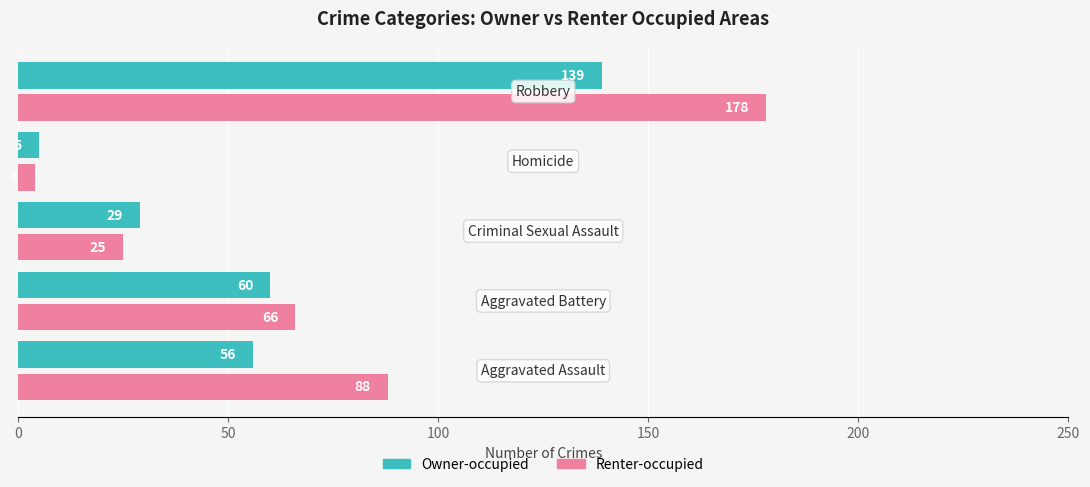

What is the average value of the Owner-occupied series?

58